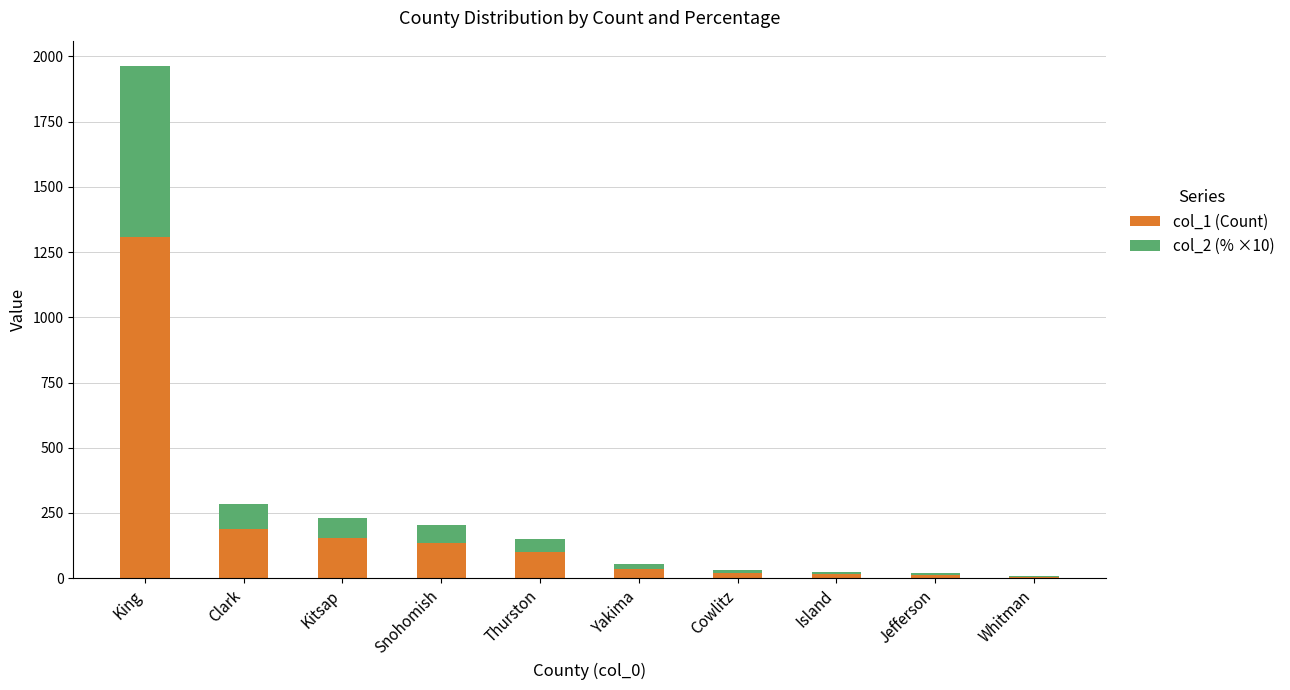

Is it true that col_1 (Count) equals 1308.0 at King?

True